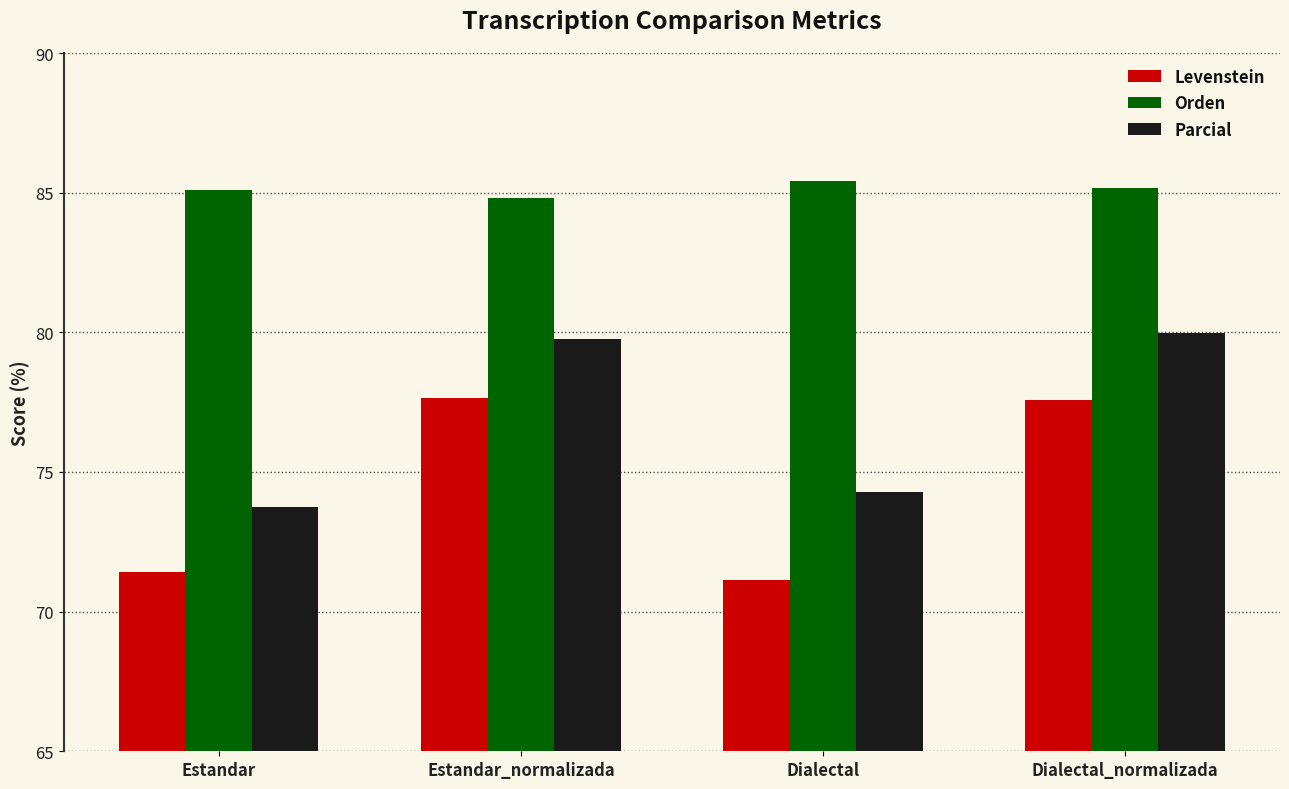

What position from the left is Dialectal?

3